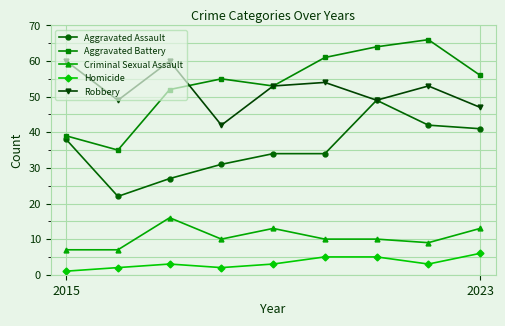

What is the minimum value shown in the chart?

1